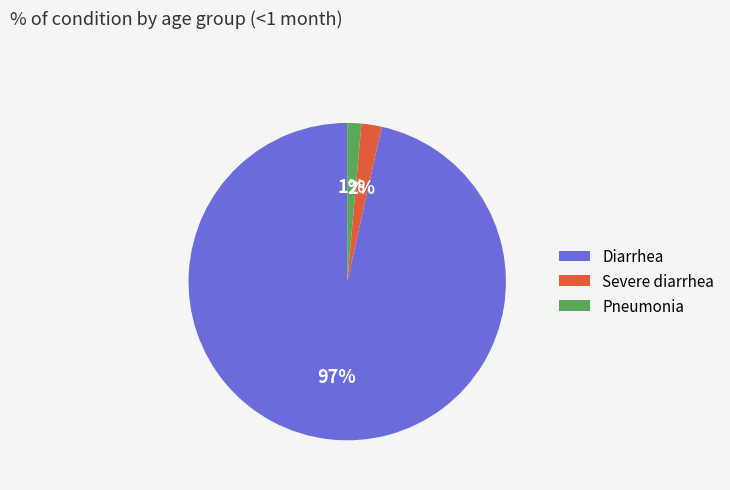

Count the number of slices in the pie.

3